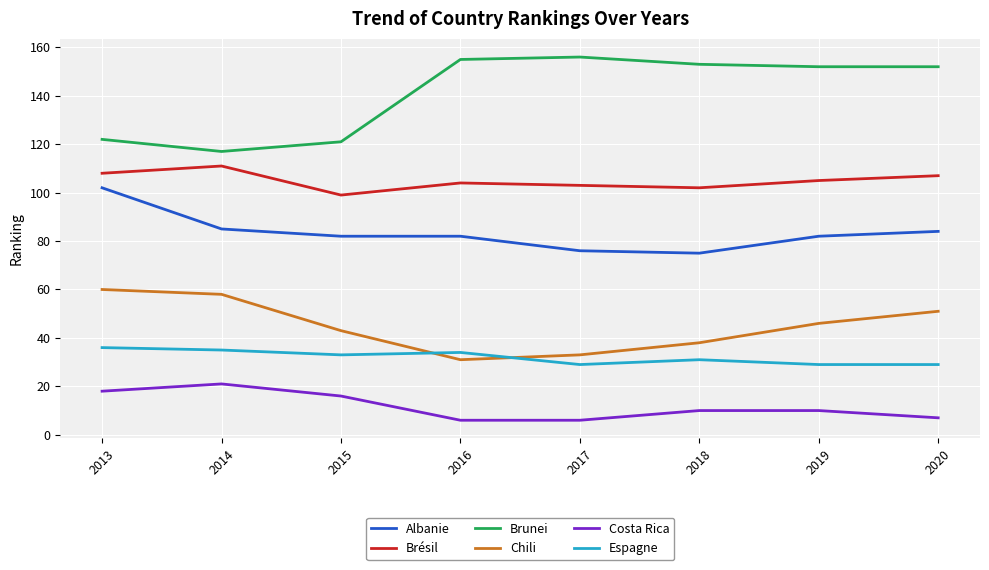

At which label does Brunei reach its minimum?

2014